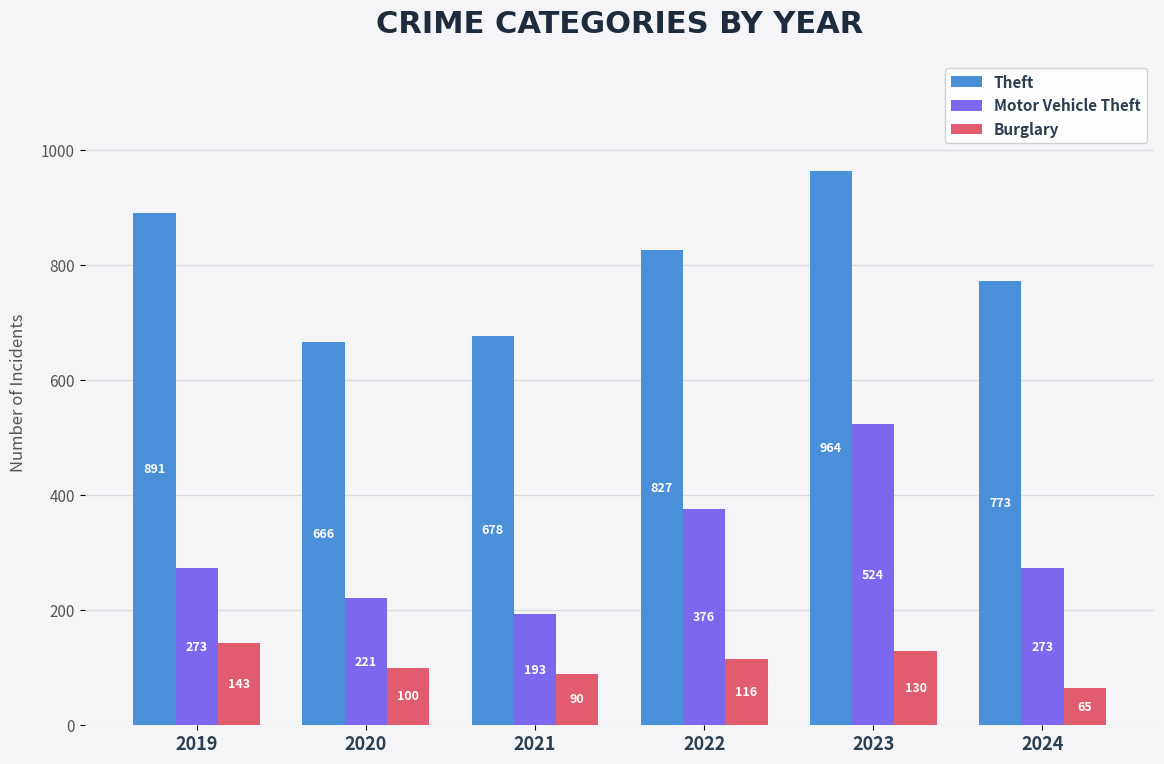

Which series changed the most between 2021 and 2024?

Theft